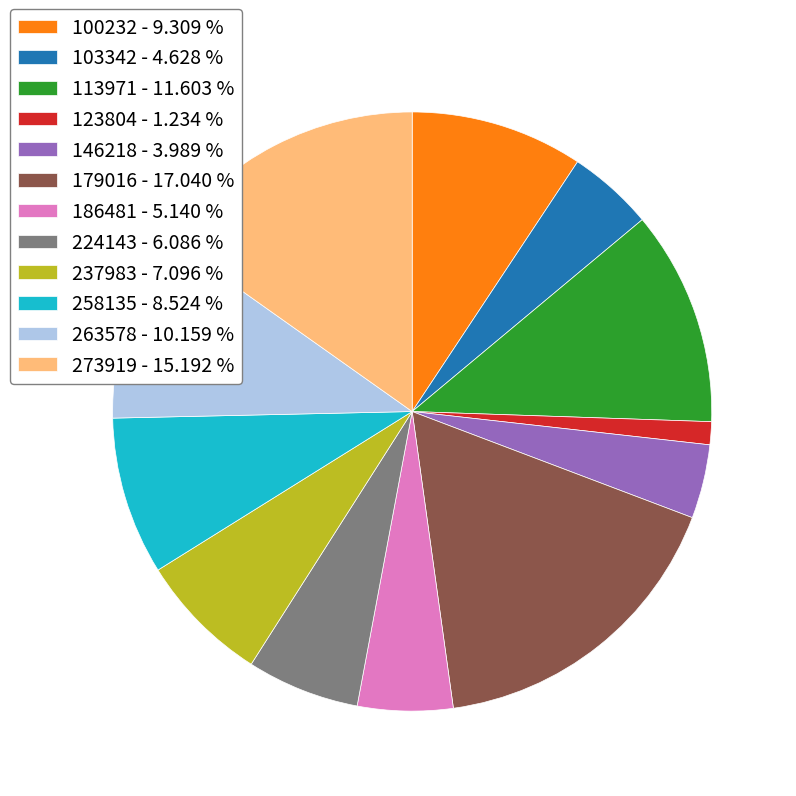

Combined, do 123804 - 1.234 % and 103342 - 4.628 % account for over 50%?

No